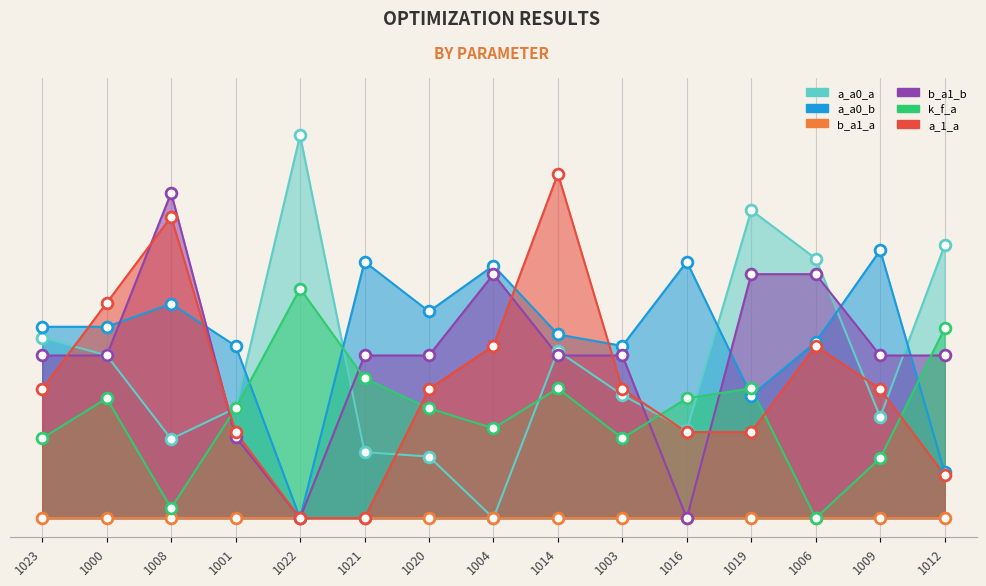

At which category is the sum across all series the highest?

1014